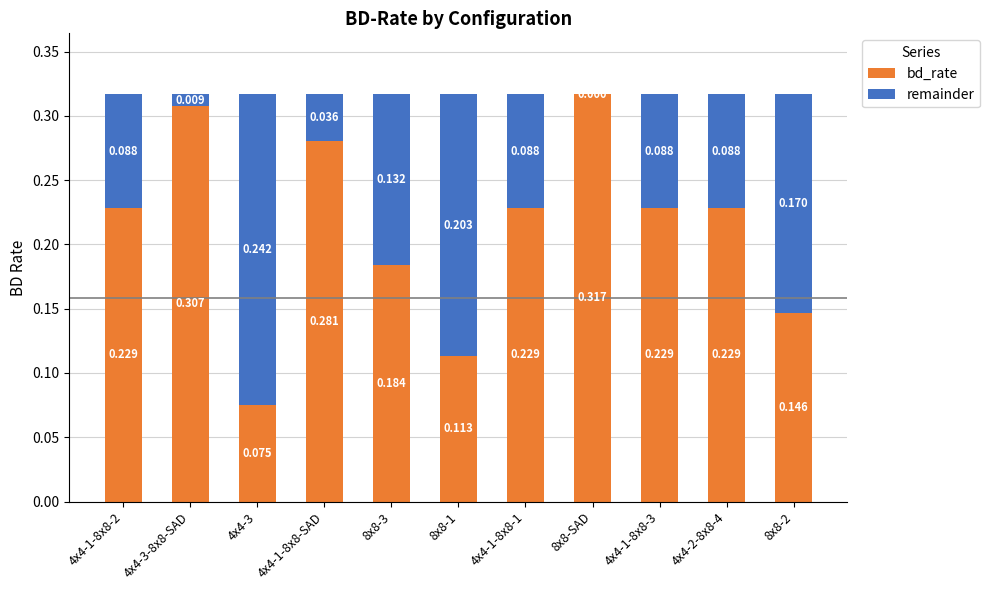

List the labels in order of remainder value, largest first.

4x4-3, 8x8-1, 8x8-2, 8x8-3, 4x4-1-8x8-2, 4x4-1-8x8-1, 4x4-1-8x8-3, 4x4-2-8x8-4, 4x4-1-8x8-SAD, 4x4-3-8x8-SAD, 8x8-SAD